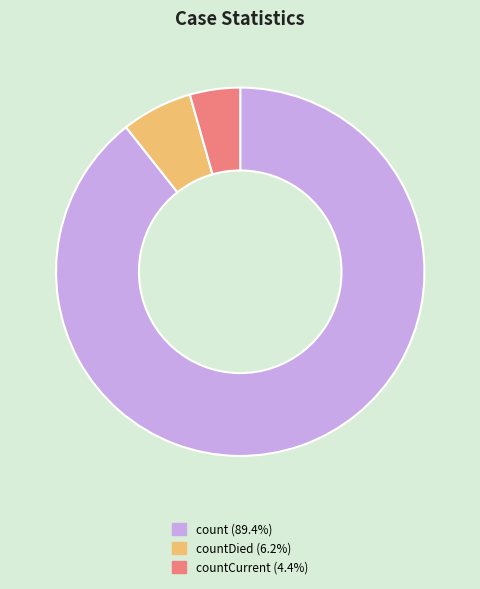

Do count (89.4%) and countDied (6.2%) together represent more than half of the pie?

Yes